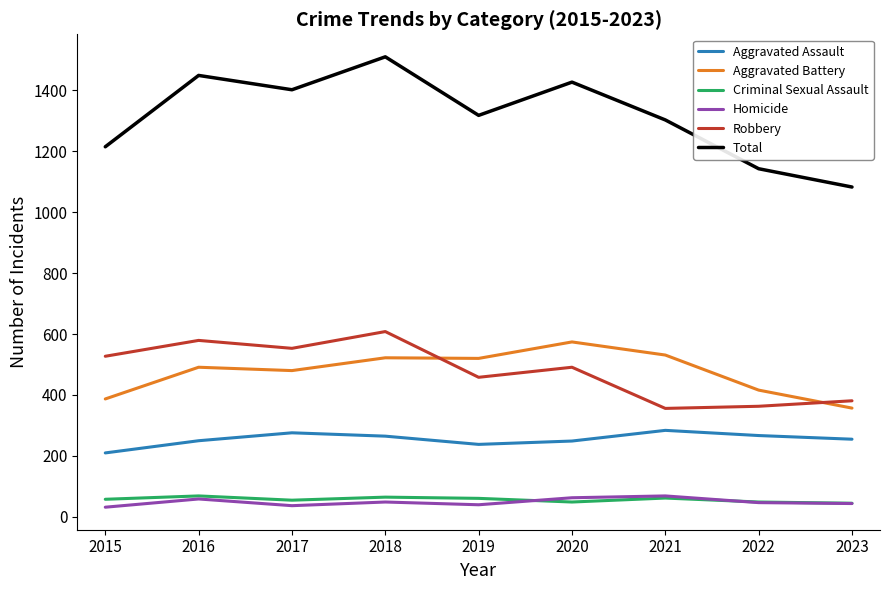

Which series has the widest spread of values?

Total